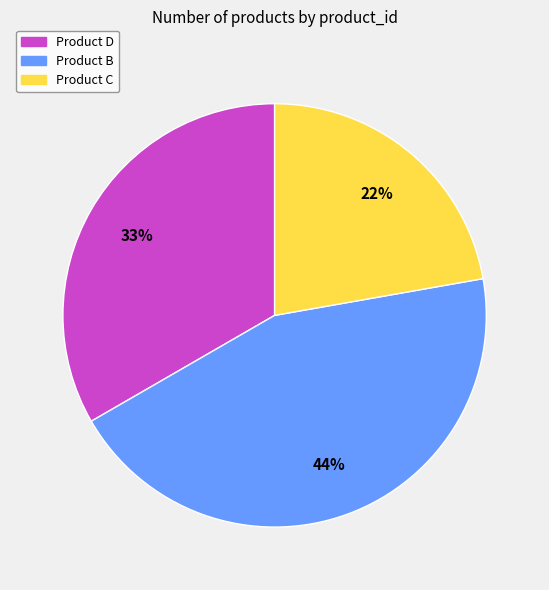

To the nearest percent, what is the average slice percentage?

33%